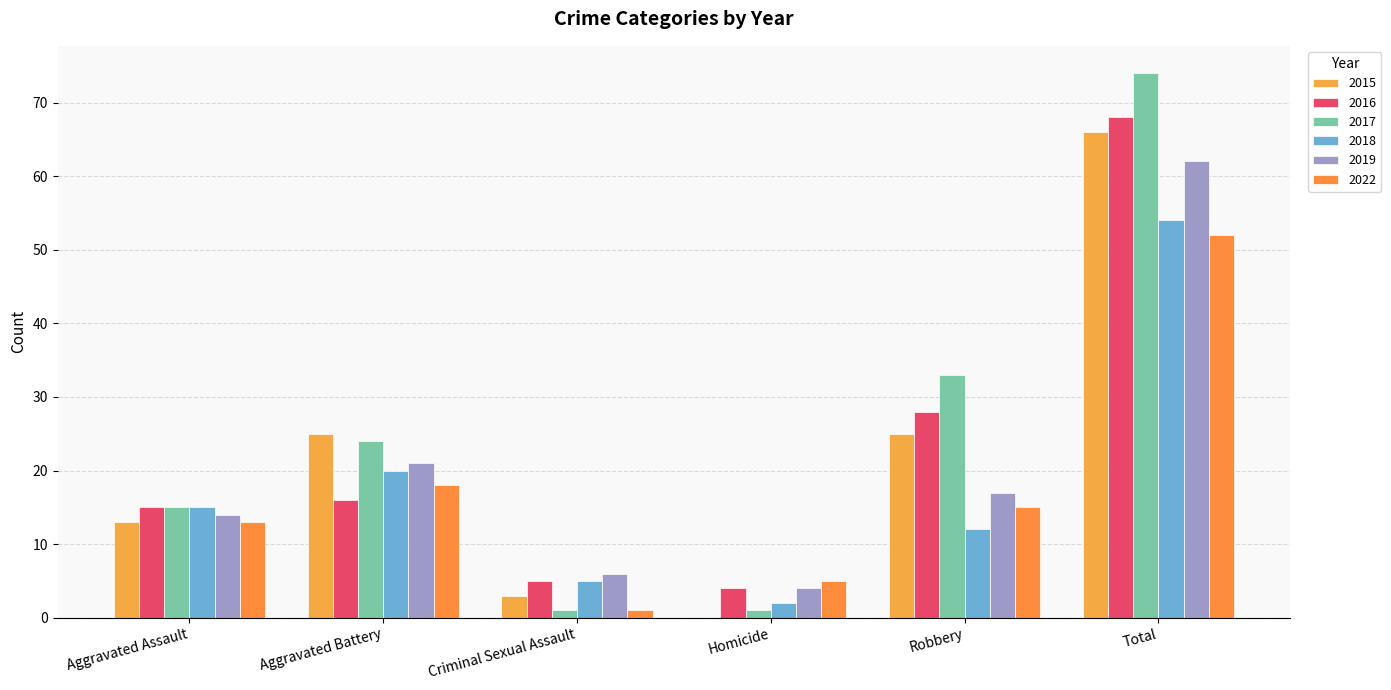

What is the label of the 6th bar from the left?

Total